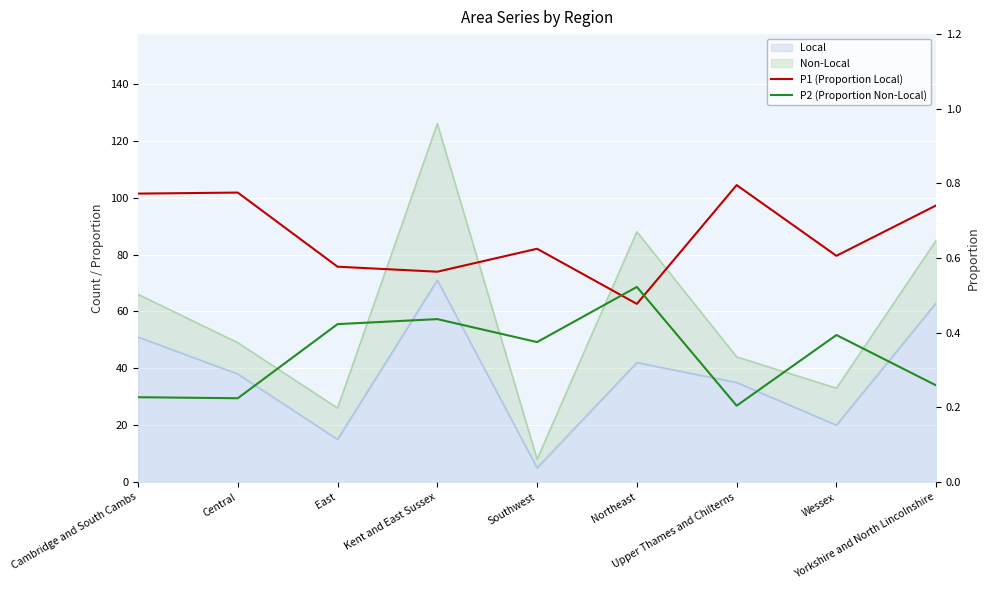

Which series changed the most between Kent and East Sussex and Upper Thames and Chilterns?

P2 (Proportion Non-Local)